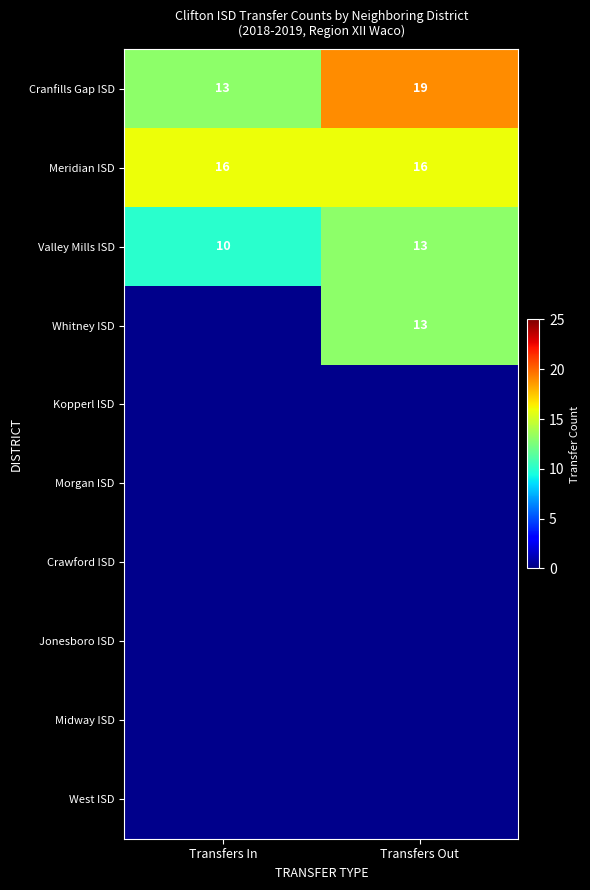

How many values in the Cranfills Gap ISD series are below 19?

1